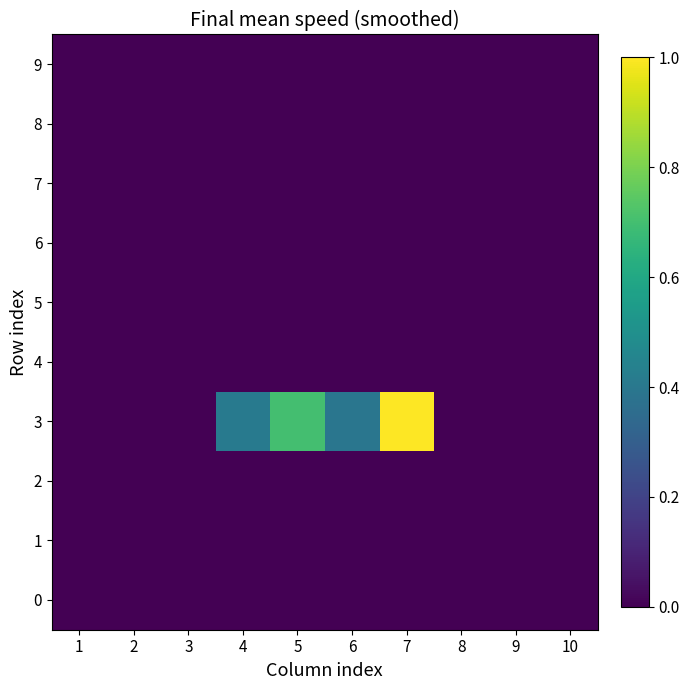

Rank the series at 1 from highest to lowest value.

0, 1, 2, 3, 4, 5, 6, 7, 8, 9